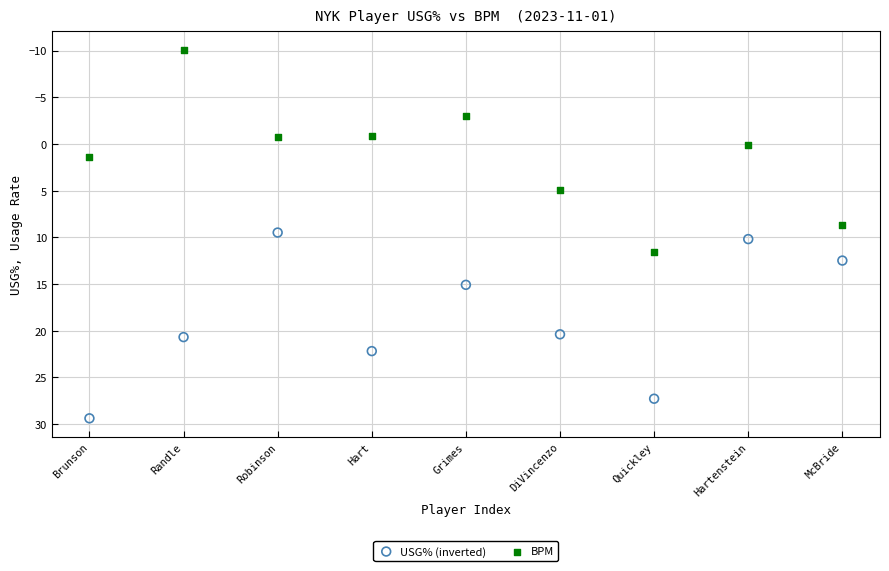

Across all data points, what is the range of Y values (max minus min)?

39.5